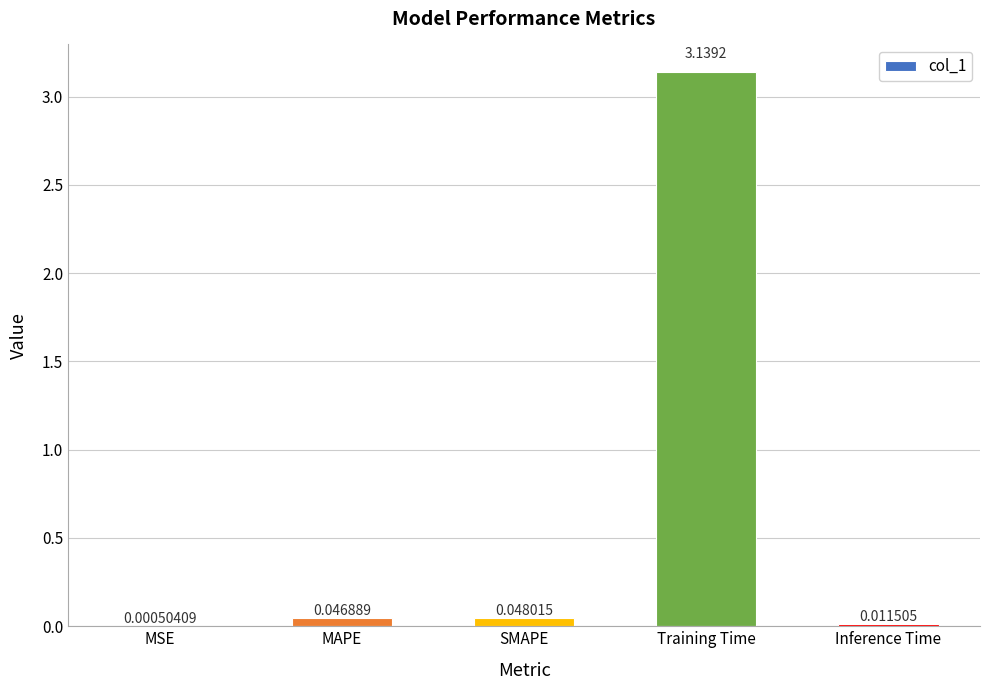

Count the number of data series in this chart.

1